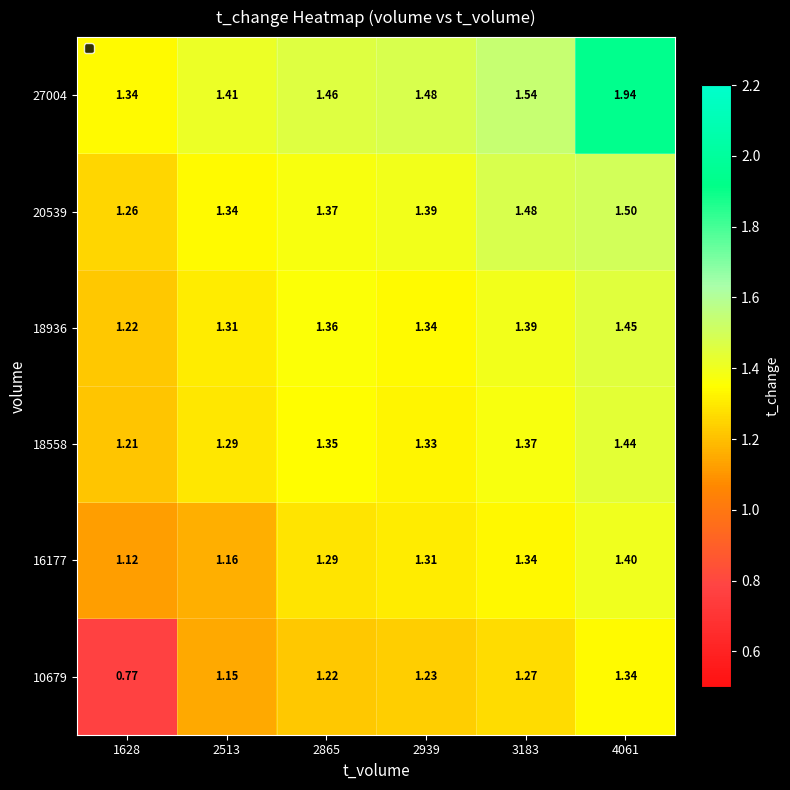

At which category is the sum across all series the highest?

4061